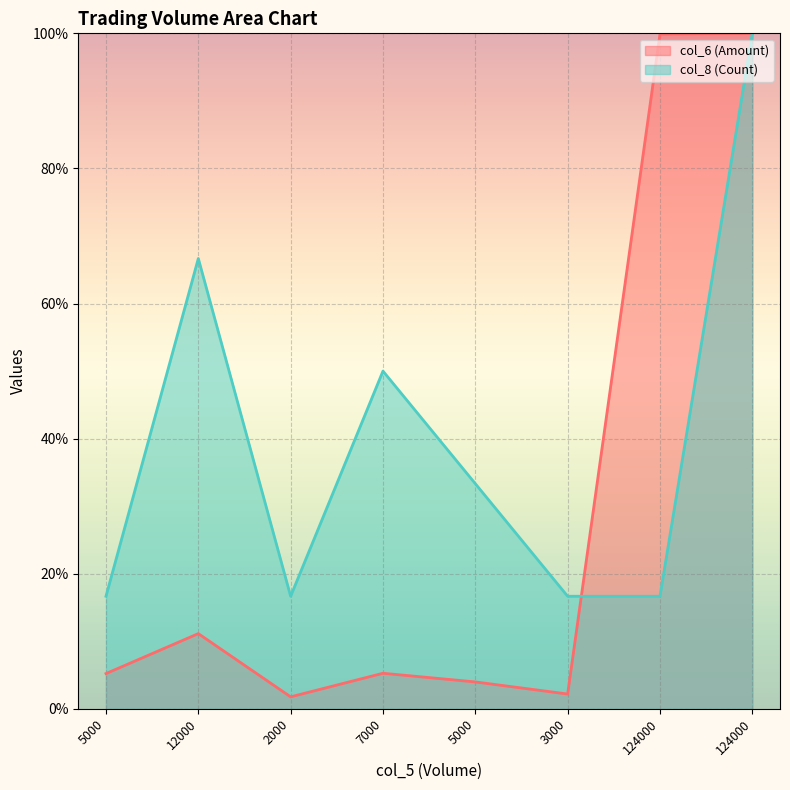

What is the highest value of the col_6 (Amount) series?

100.0